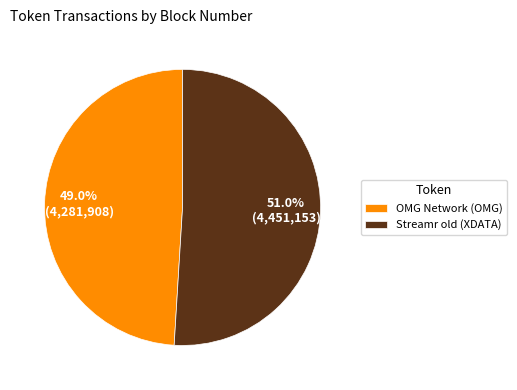

How many slices are in this pie chart?

2